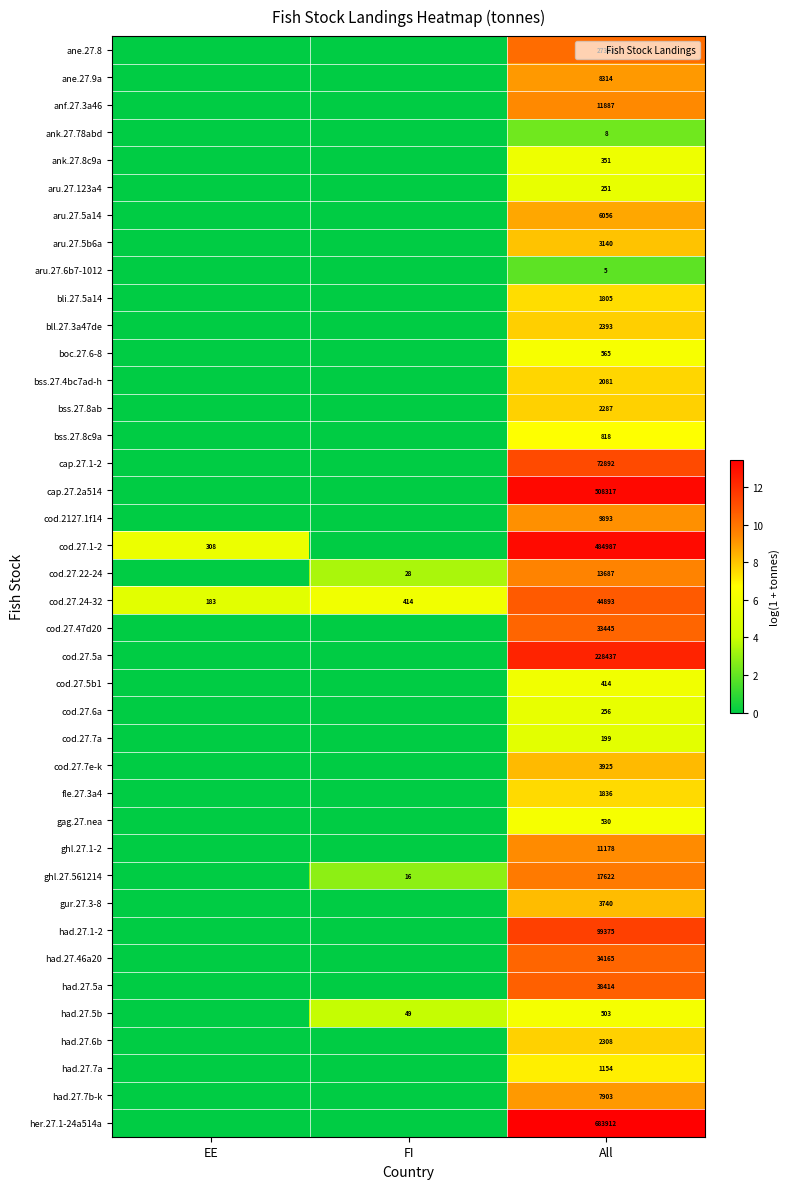

Rank the series at All from highest to lowest value.

her.27.1-24a514a, cap.27.2a514, cod.27.1-2, cod.27.5a, had.27.1-2, cap.27.1-2, cod.27.24-32, had.27.5a, had.27.46a20, cod.27.47d20, ane.27.8, ghl.27.561214, cod.27.22-24, anf.27.3a46, ghl.27.1-2, cod.2127.1f14, ane.27.9a, had.27.7b-k, aru.27.5a14, cod.27.7e-k, gur.27.3-8, aru.27.5b6a, bll.27.3a47de, had.27.6b, bss.27.8ab, bss.27.4bc7ad-h, fle.27.3a4, bli.27.5a14, had.27.7a, bss.27.8c9a, boc.27.6-8, gag.27.nea, had.27.5b, cod.27.5b1, ank.27.8c9a, cod.27.6a, aru.27.123a4, cod.27.7a, ank.27.78abd, aru.27.6b7-1012